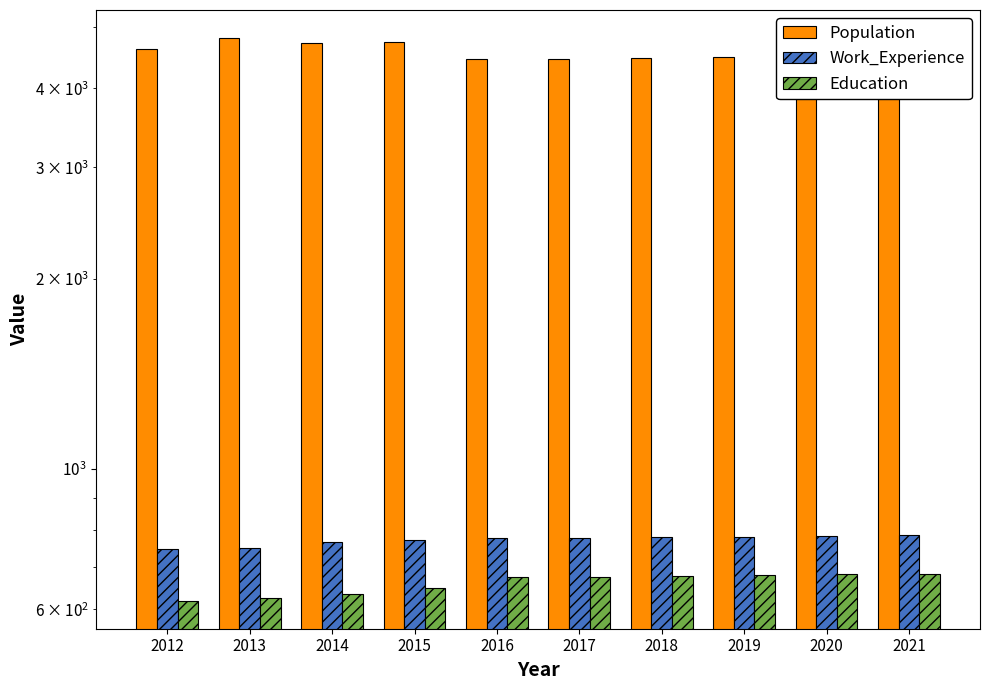

How many bars are there in total?

30